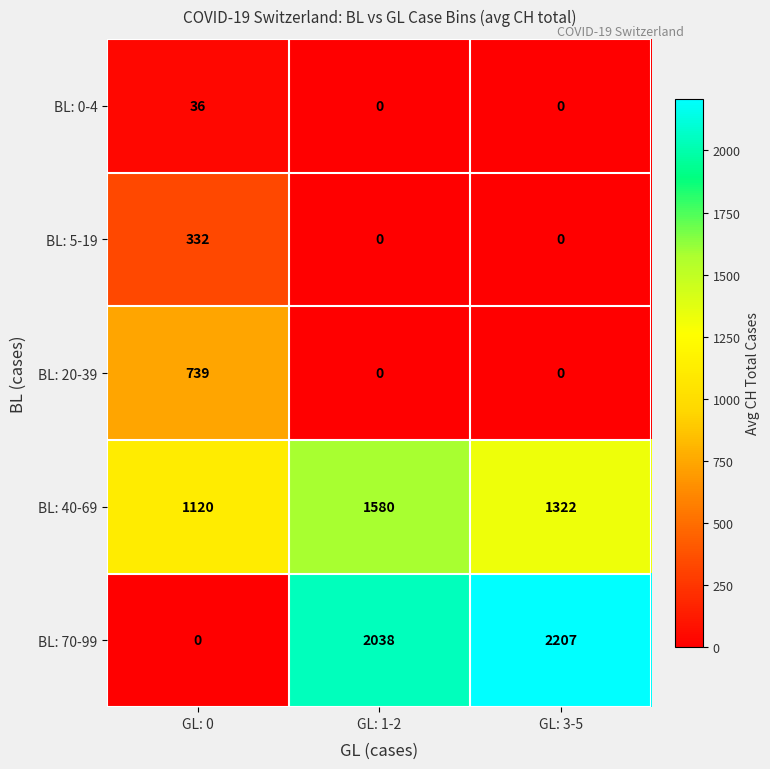

Between GL: 0 and GL: 3-5, which series saw the biggest shift?

BL: 70-99